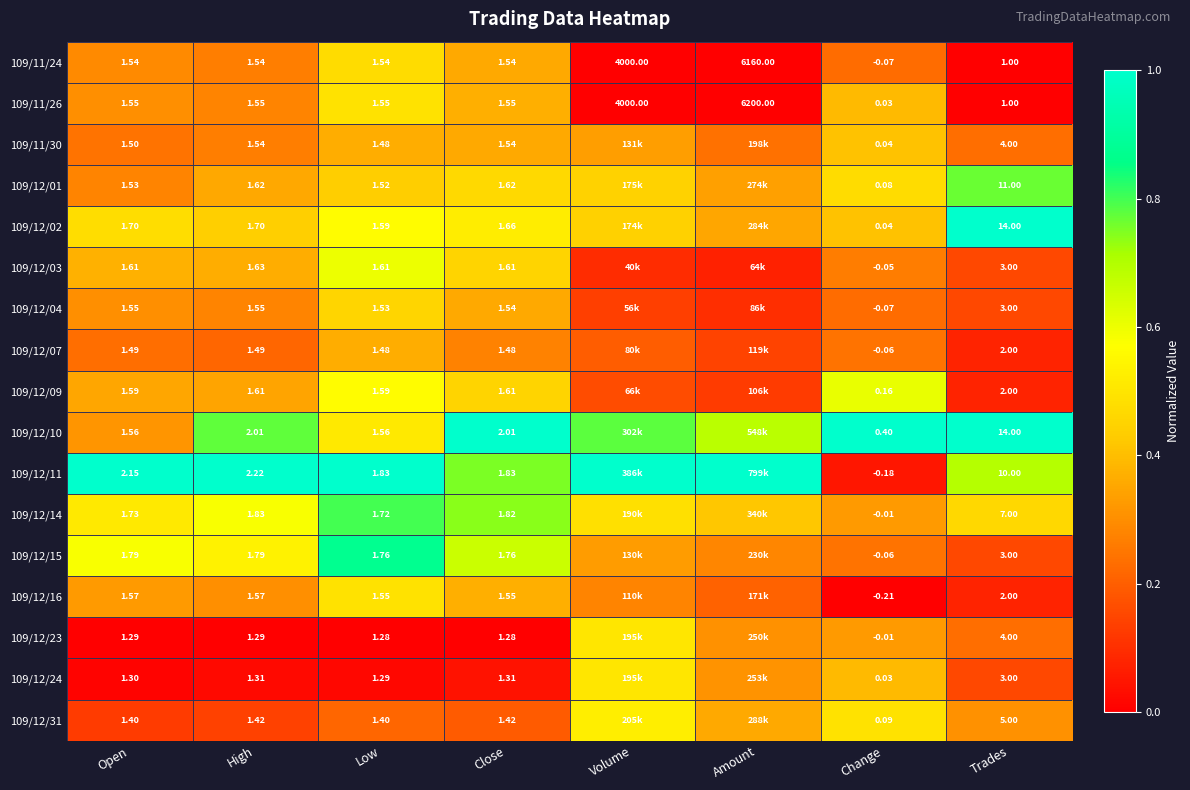

Is it true that 109/12/04 equals 0.3 at Trades?

False